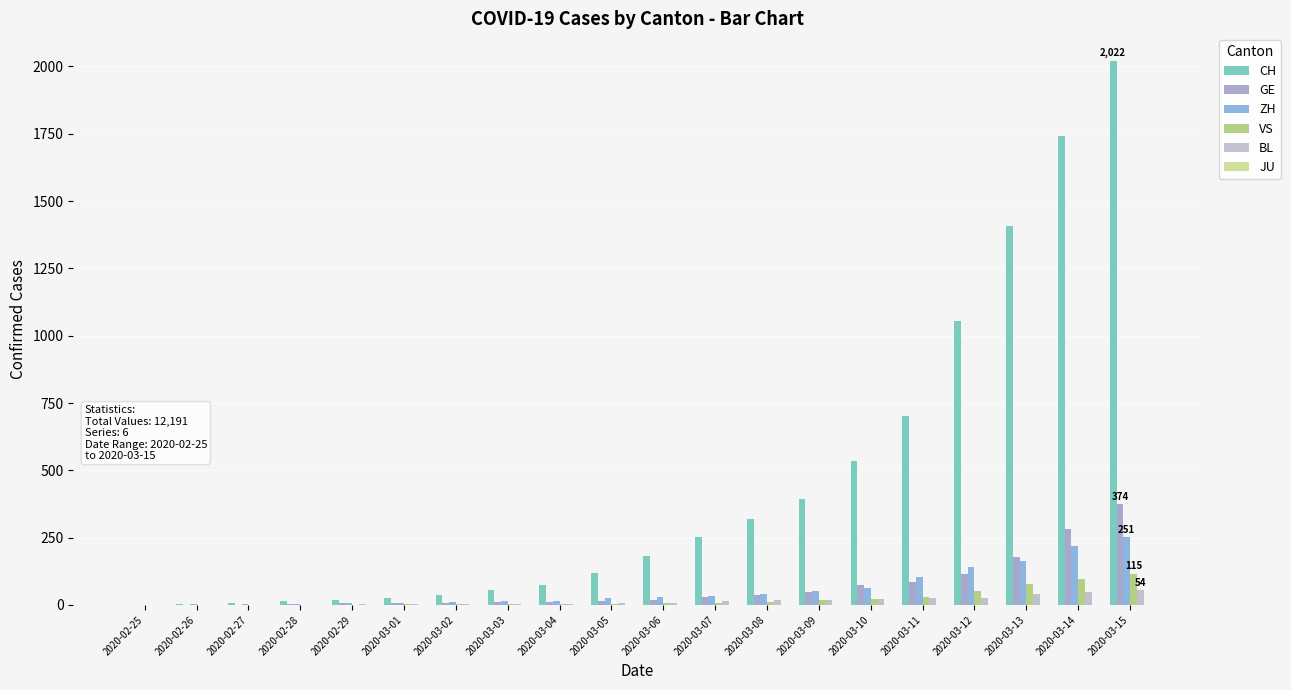

Count the number of data series in this chart.

5